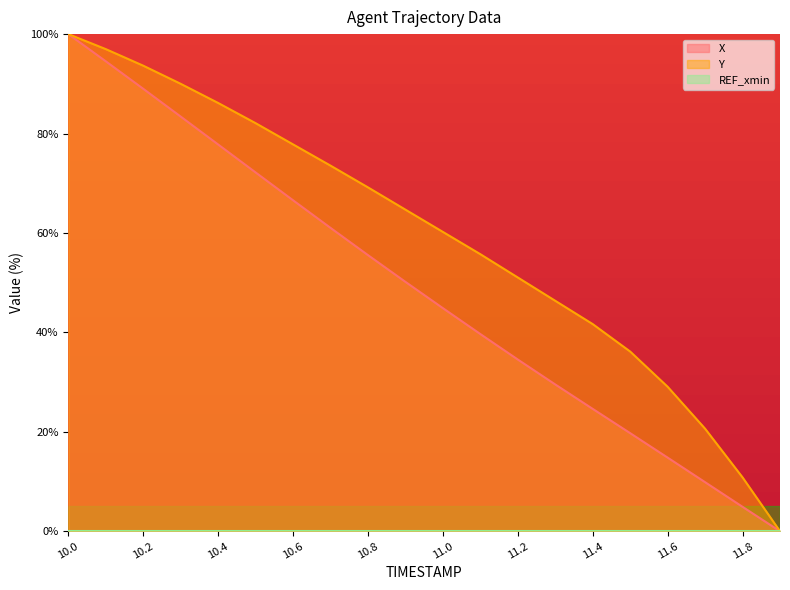

Which category has the highest value in the Y series?

10.0